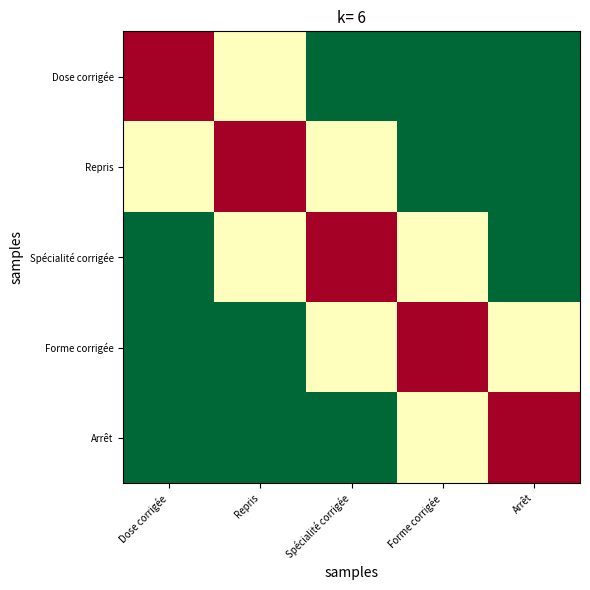

Reading left to right, what are all the values shown in this chart?

Dose corrigée: Dose corrigée=1.0	Repris=0.5	Spécialité corrigée=0.0	Forme corrigée=0.0	Arrêt=0.0
Repris: Dose corrigée=0.5	Repris=1.0	Spécialité corrigée=0.5	Forme corrigée=0.0	Arrêt=0.0
Spécialité corrigée: Dose corrigée=0.0	Repris=0.5	Spécialité corrigée=1.0	Forme corrigée=0.5	Arrêt=0.0
Forme corrigée: Dose corrigée=0.0	Repris=0.0	Spécialité corrigée=0.5	Forme corrigée=1.0	Arrêt=0.5
Arrêt: Dose corrigée=0.0	Repris=0.0	Spécialité corrigée=0.0	Forme corrigée=0.5	Arrêt=1.0